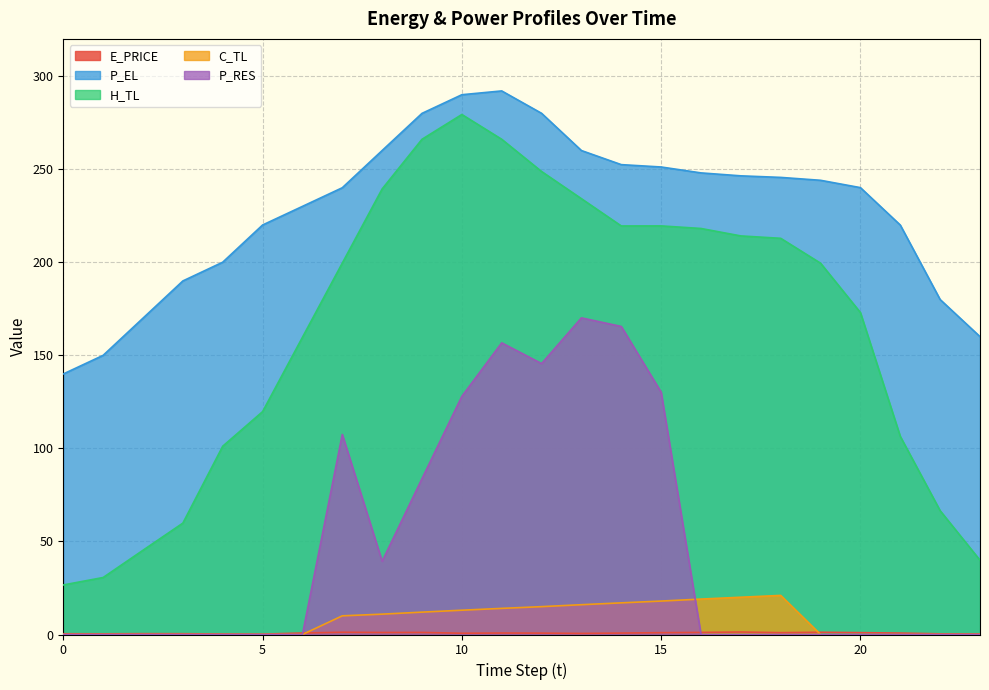

How many lines are shown in the chart?

5